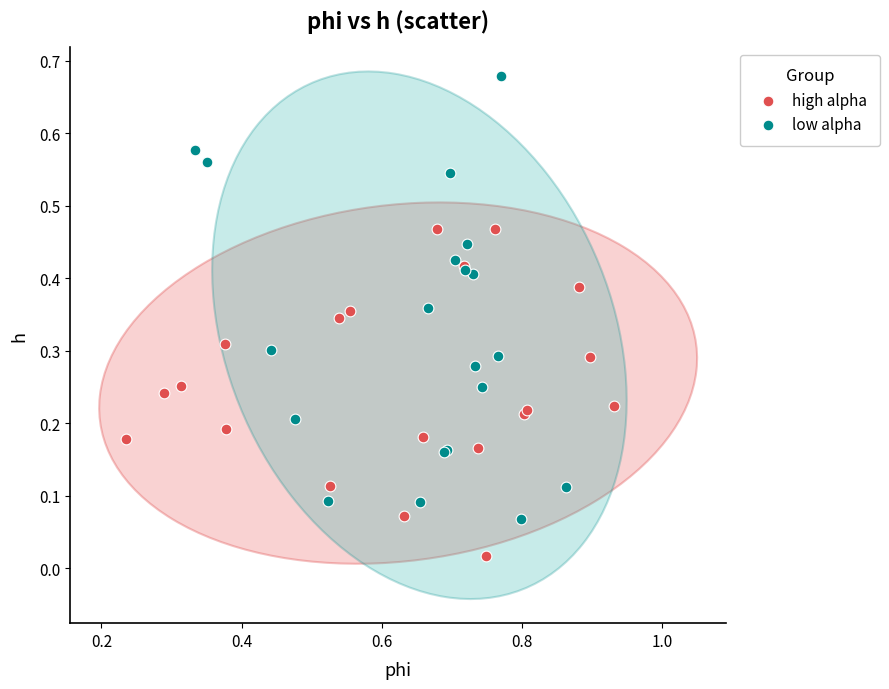

Which series contains the lowest Y value?

high alpha